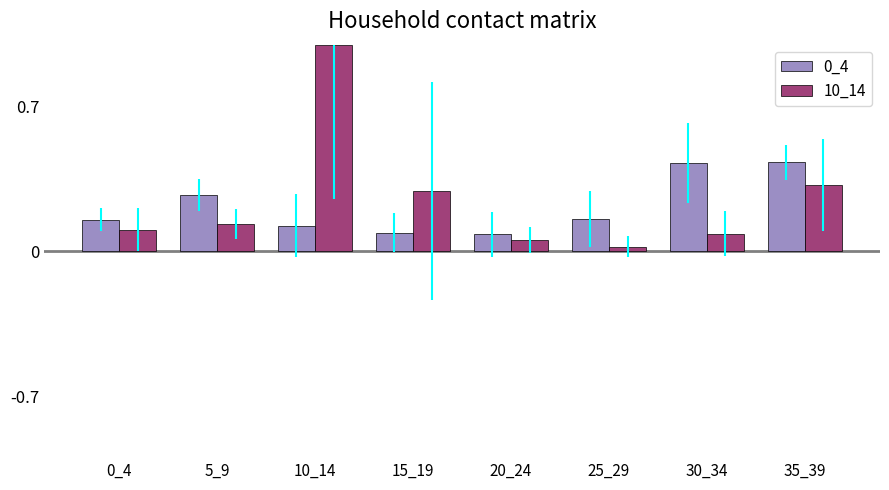

How many series are shown in this chart?

2